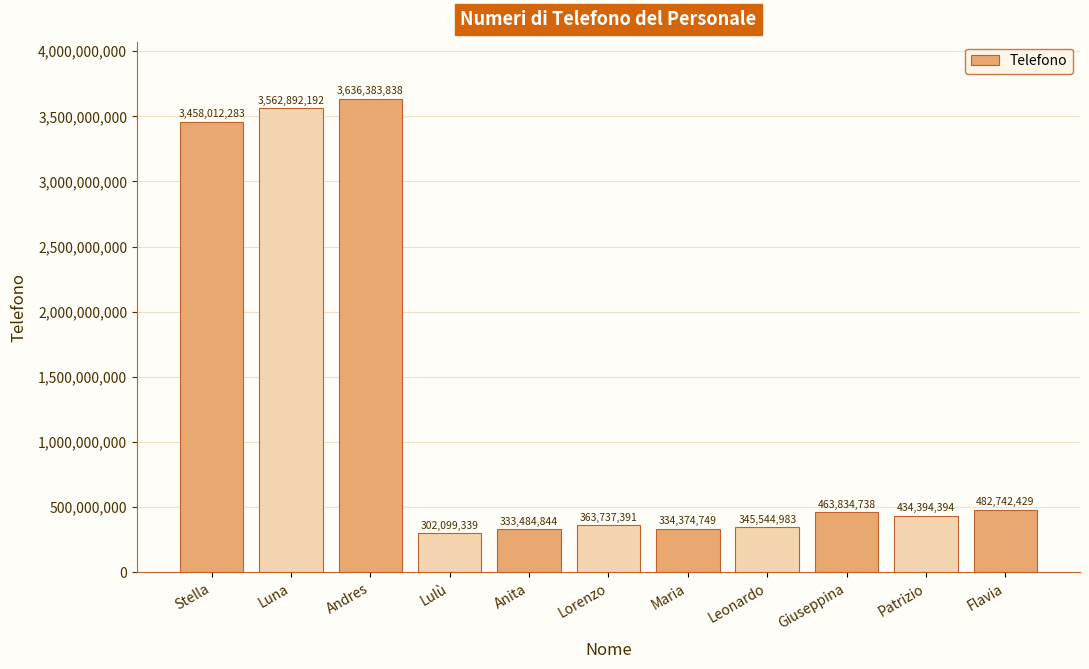

At which label is the value closest to 1969241588?

Flavia